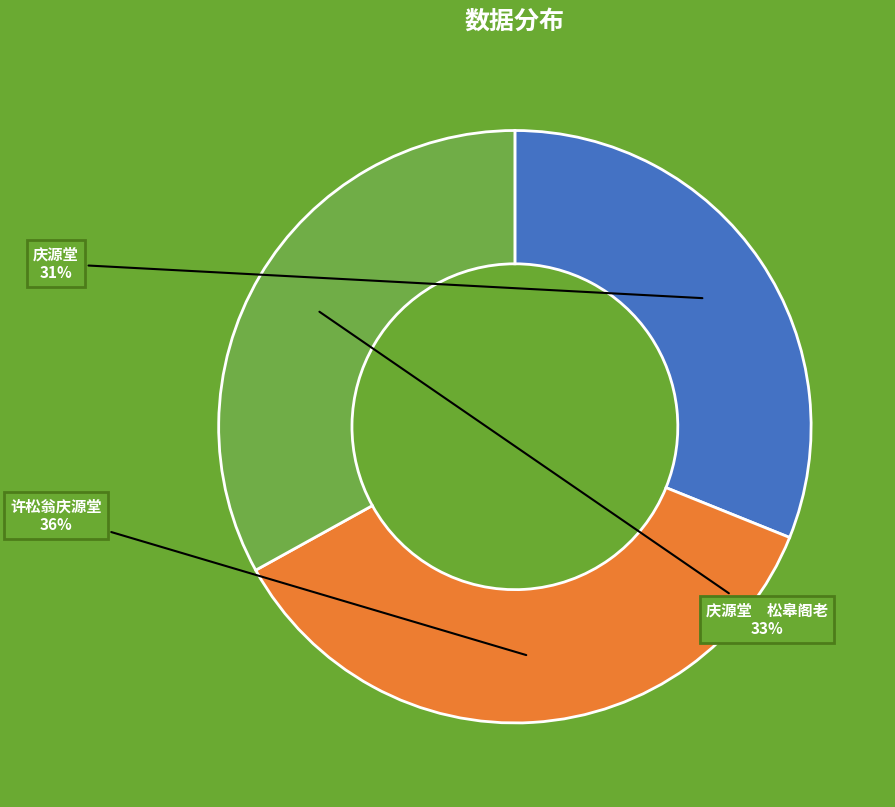

Count the number of slices in the pie.

3